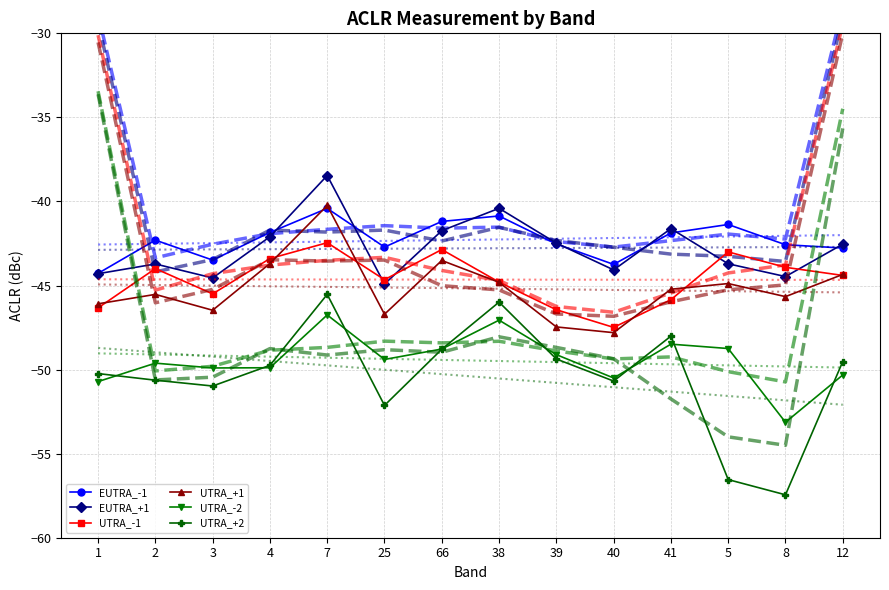

Is this an area chart (filled region under the line)?

No